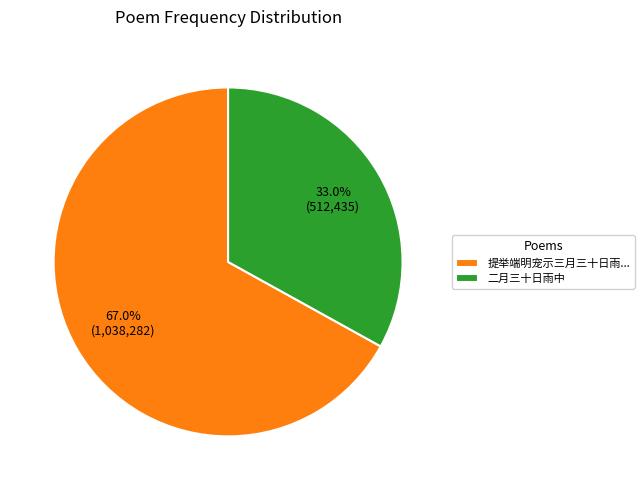

Count the number of slices in the pie.

2